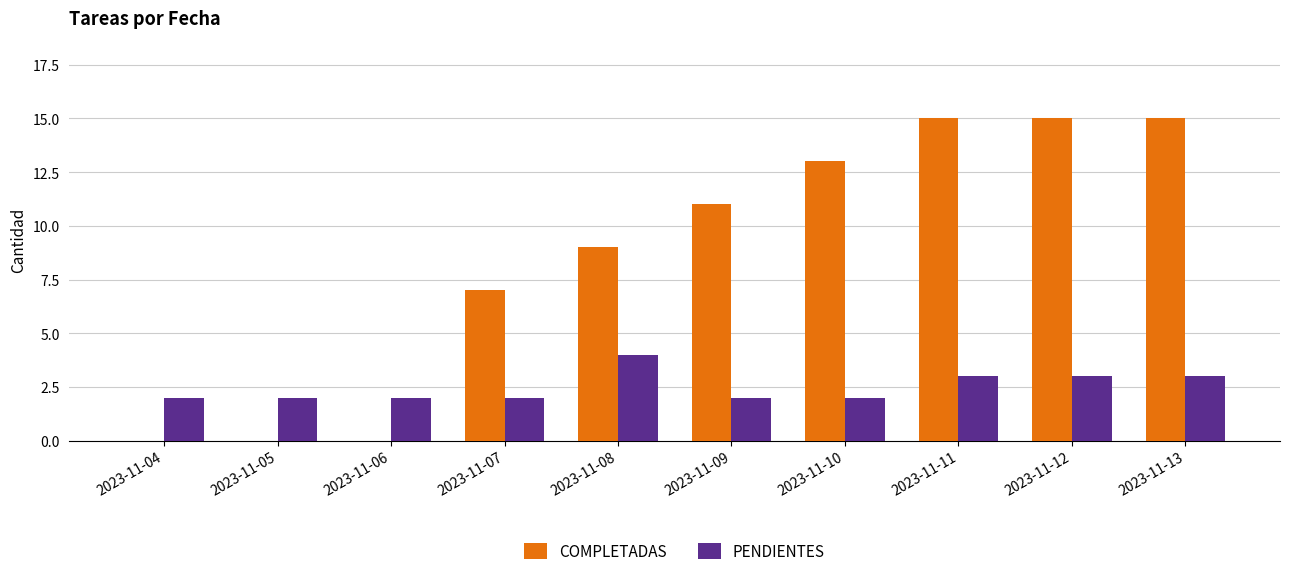

Between 2023-11-08 and 2023-11-13, which series saw the biggest shift?

COMPLETADAS